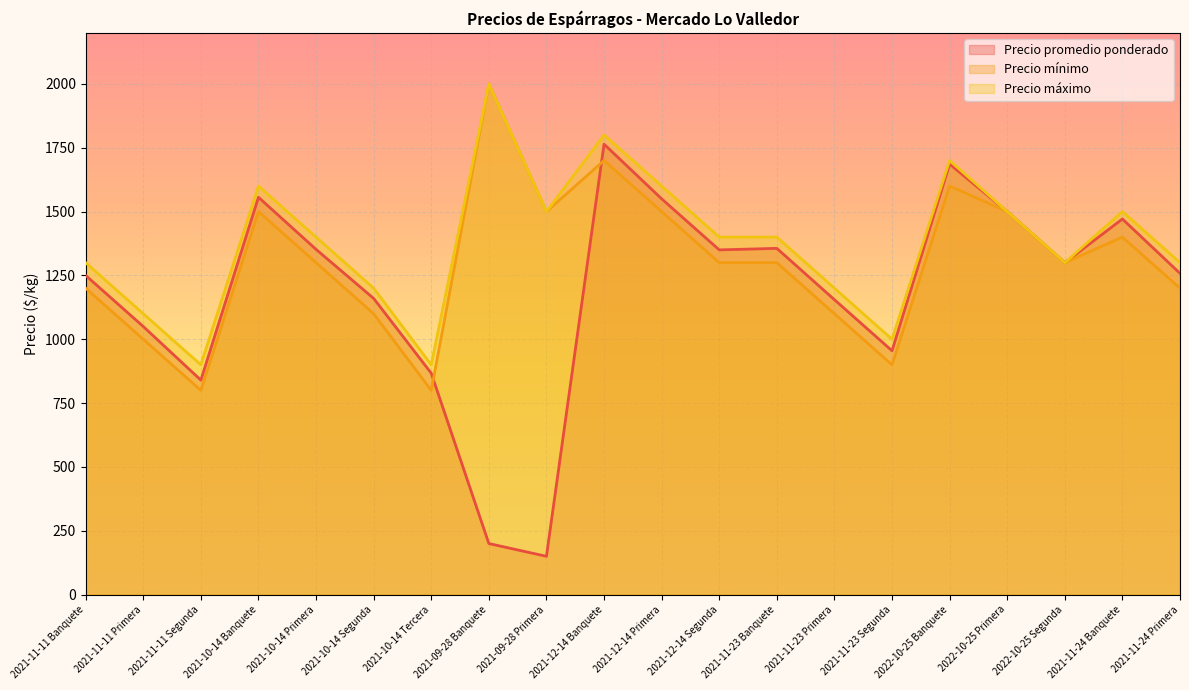

Reading left to right, extract all data points from this chart.

Precio promedio ponderado: 1250	1050	840	1556	1352	1160	867	200	150	1764	1550	1350	1356	1155	955	1686	1500	1300	1471	1258
Precio mínimo: 1200	1000	800	1500	1300	1100	800	2000	1500	1700	1500	1300	1300	1100	900	1600	1500	1300	1400	1200
Precio máximo: 1300	1100	900	1600	1400	1200	900	2000	1500	1800	1600	1400	1400	1200	1000	1700	1500	1300	1500	1300